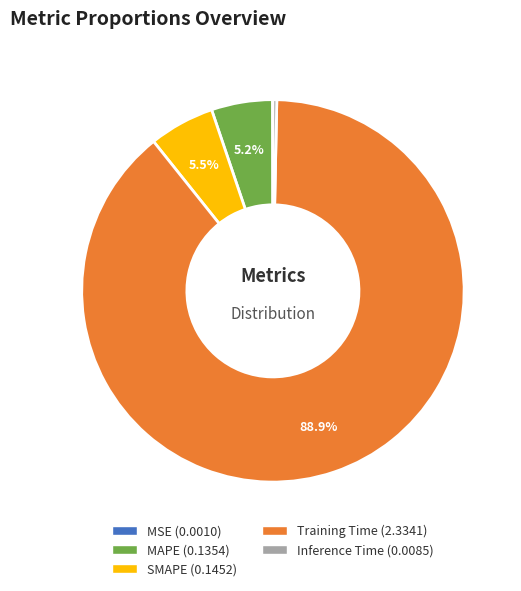

Which category accounts for the majority?

Training Time